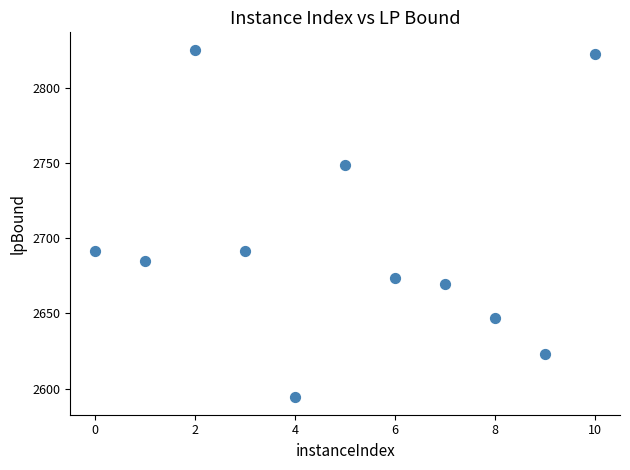

What is the average X value?

5.0